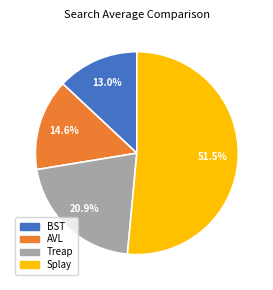

How many segments does this pie chart have?

4